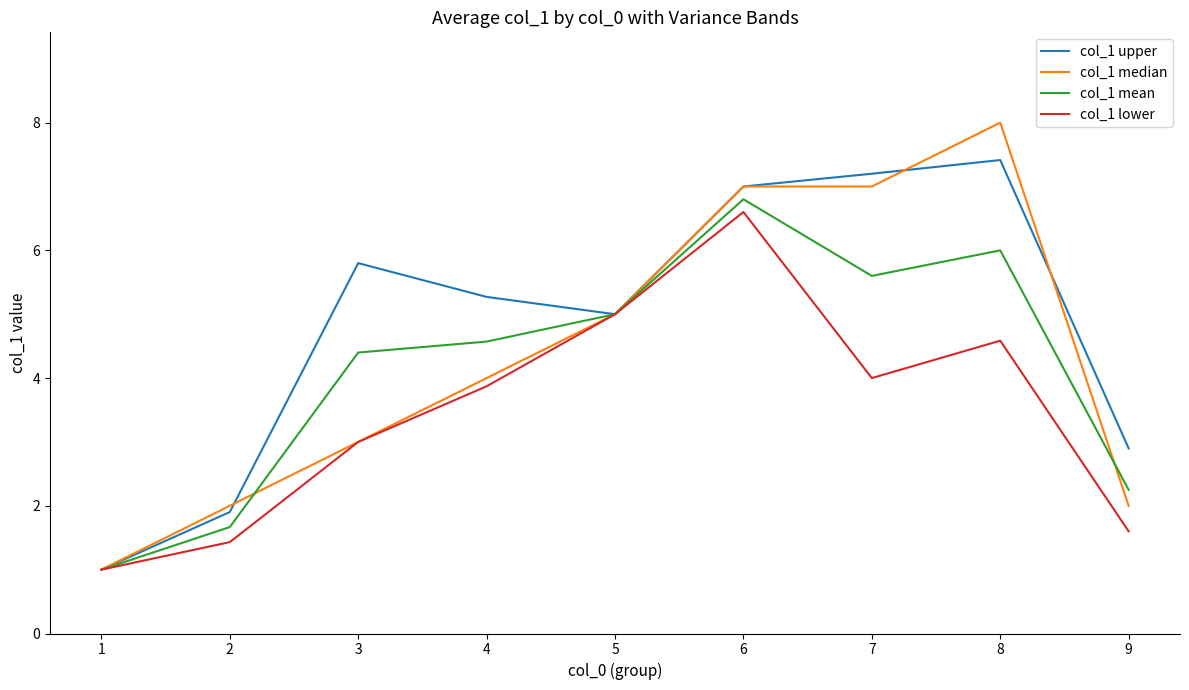

Between 5 and 7, which series saw the biggest shift?

col_1 upper